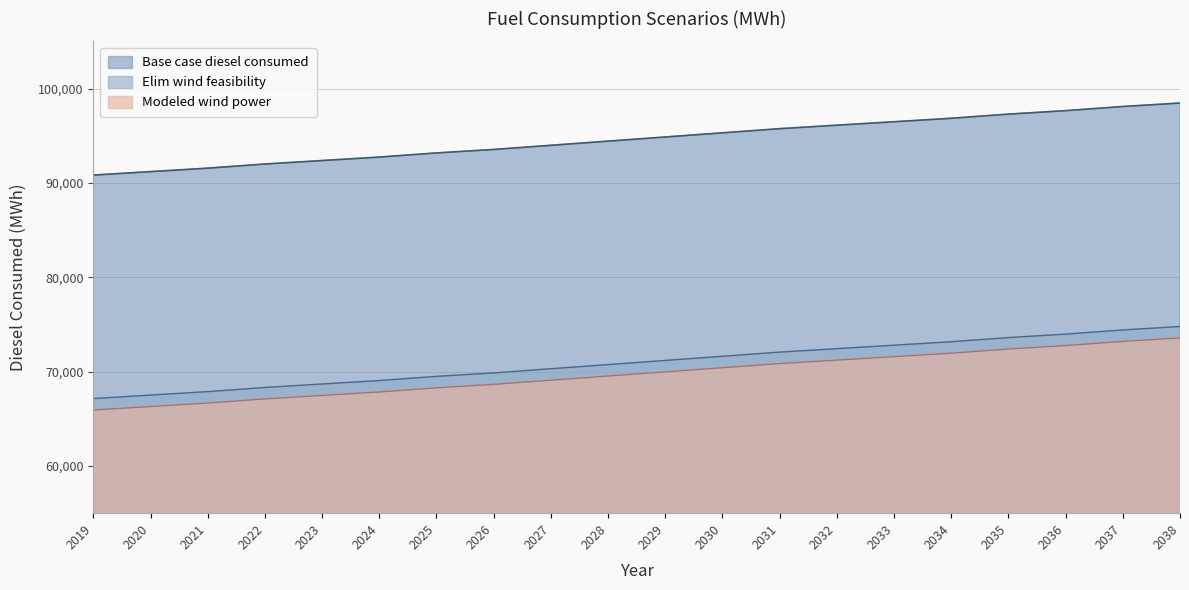

The value of Modeled wind power at 2038 is 51189.6. True or false?

False